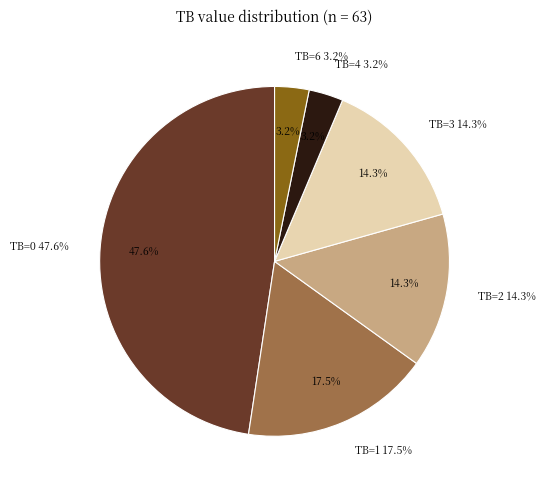

Approximately how many times larger is the value at TB=1 compared to TB=4?

5.5